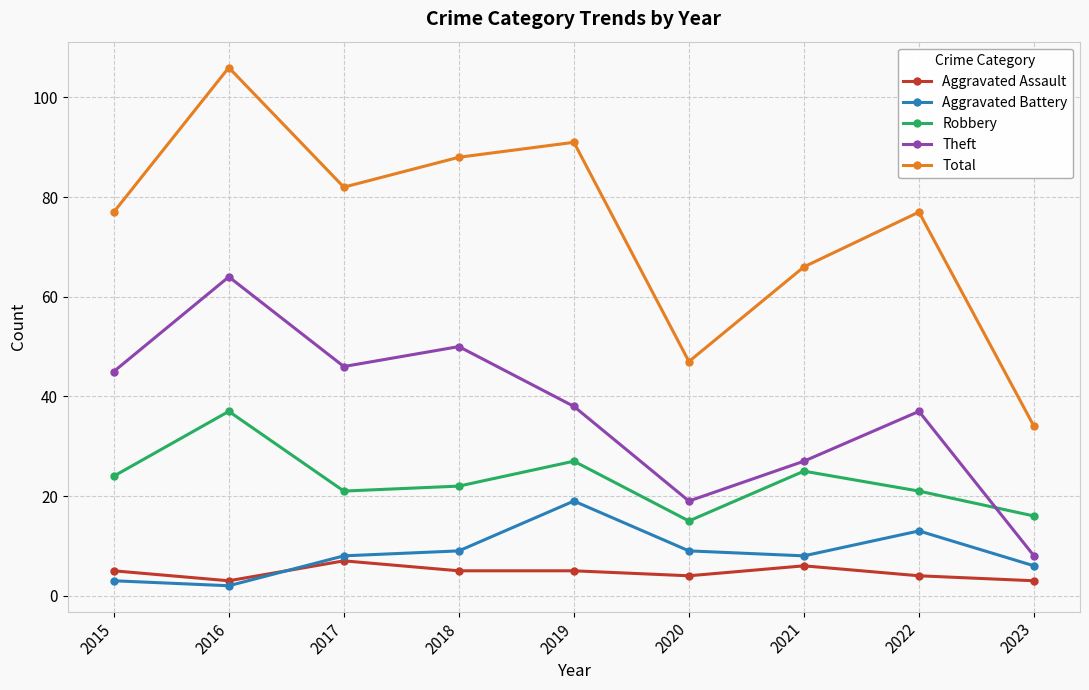

At which label does Aggravated Battery reach its minimum?

2016